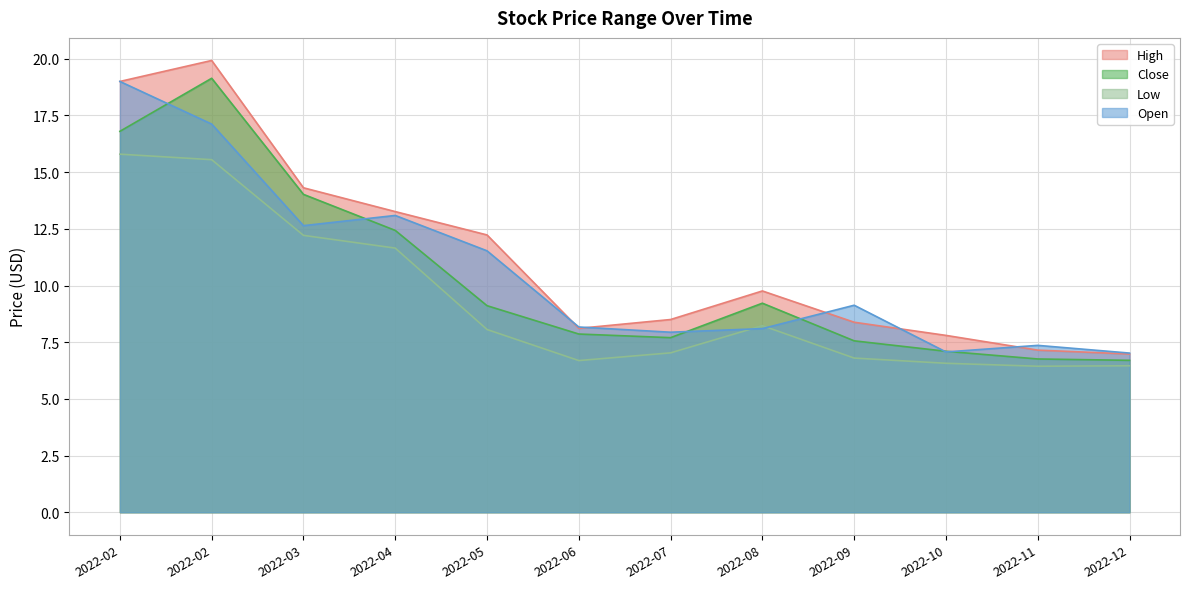

What is the average value of the Open series?

10.7